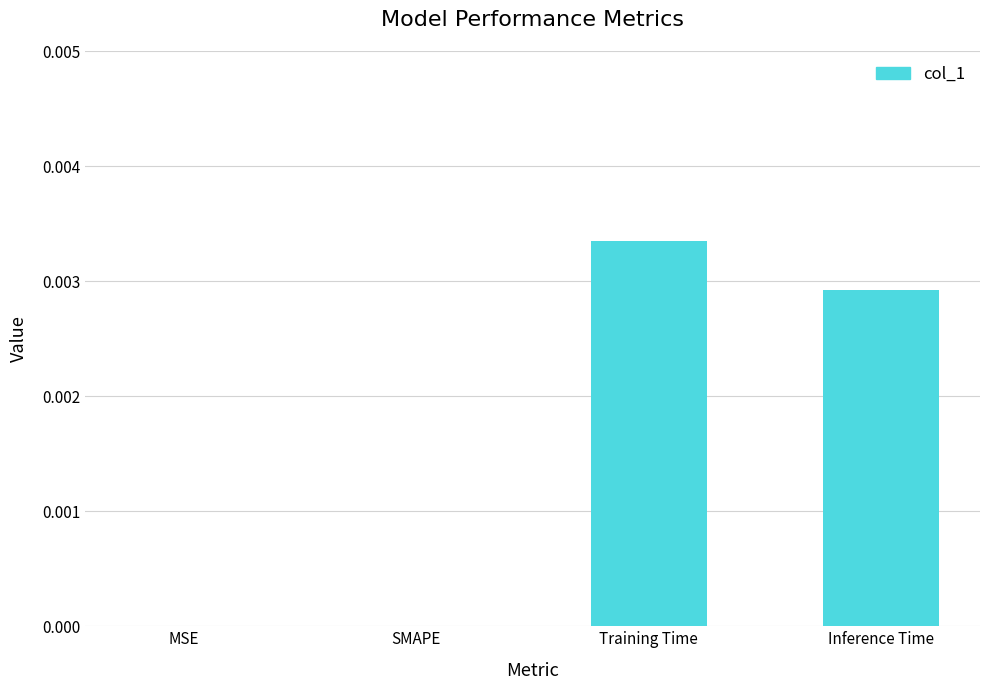

At which category does the chart reach its peak across all series?

Training Time